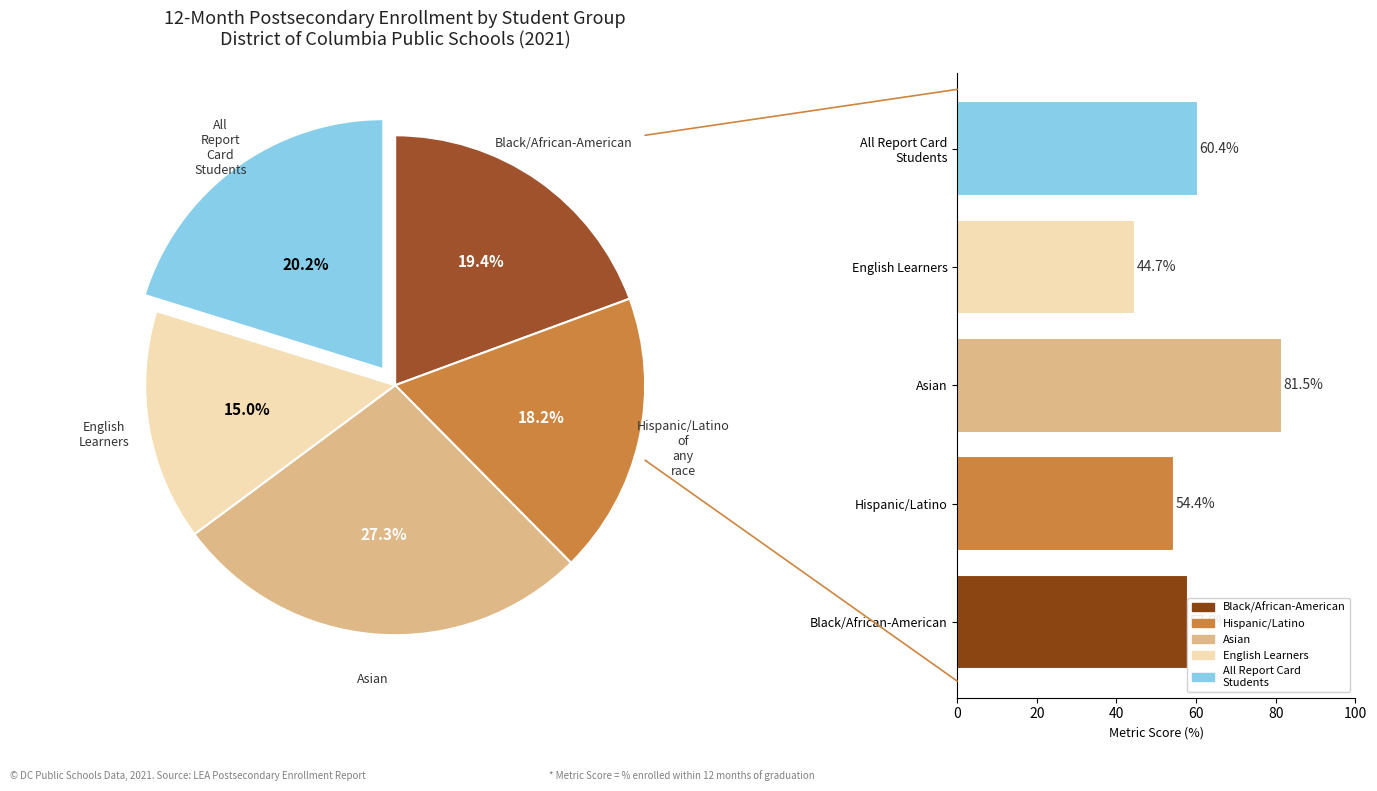

Is there a majority slice in this chart?

No